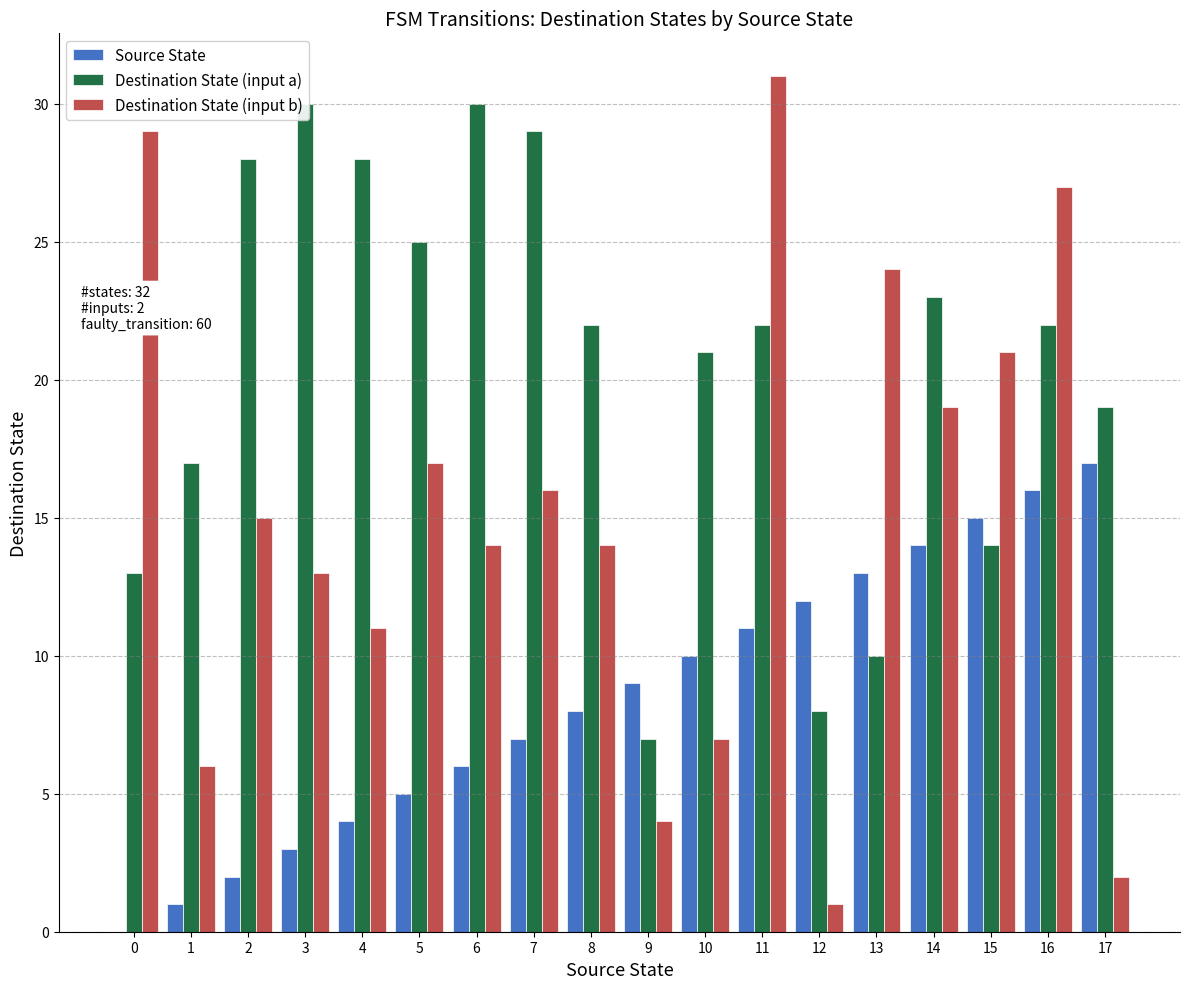

How many positive values does the Source State series have?

17